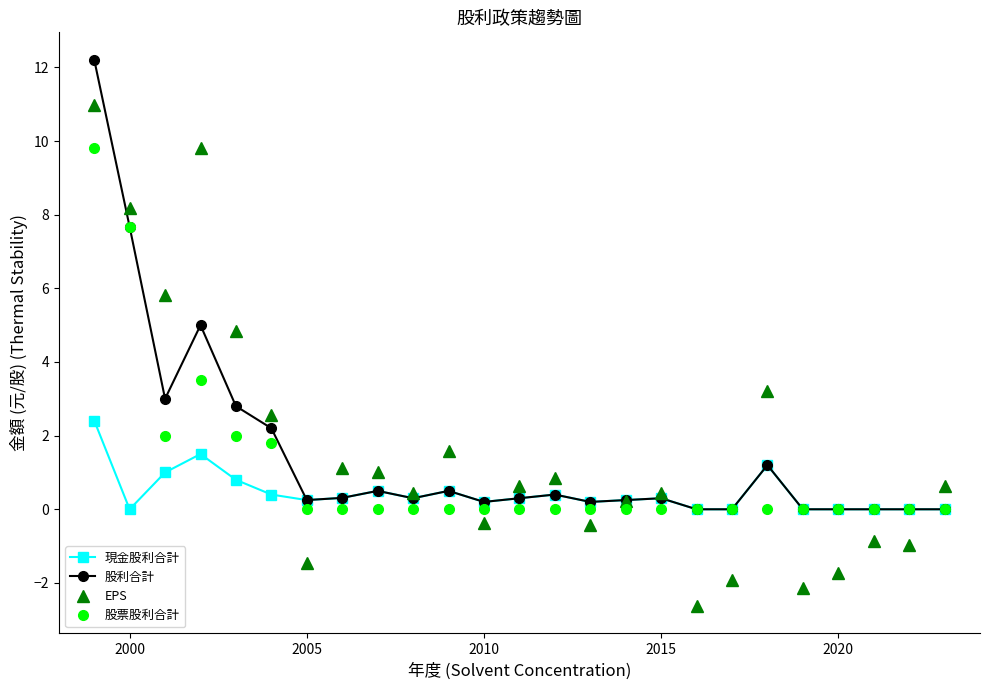

In 股利合計, how many points are lower than both neighbors (excluding endpoints)?

5